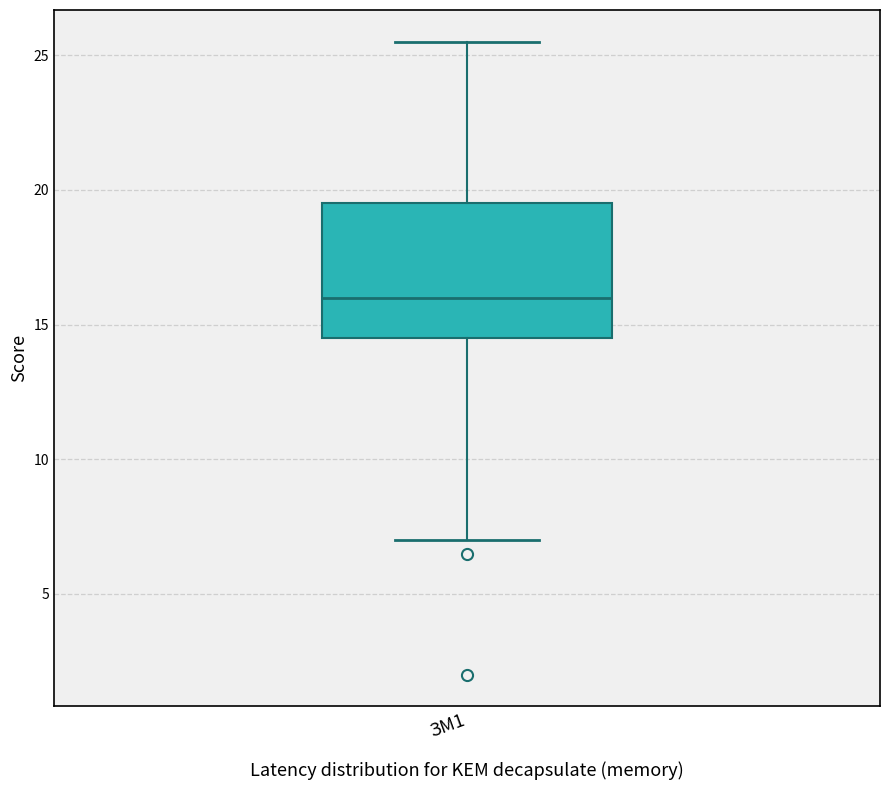

Transcribe this box plot: give where the median line is, the range the box spans, and where the two whiskers end, as read against the y-axis. The values are not printed on the chart, so give them approximately, as read against the axis.

median 16.0, box 14.5 to 19.5, whiskers 7.0 to 25.5